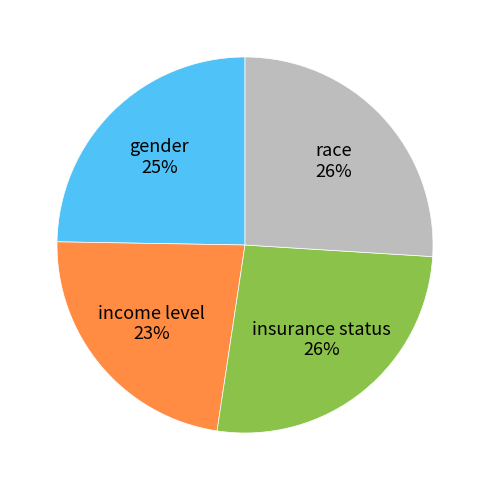

To the nearest percent, what is the difference between the largest and smallest slice percentages?

3%